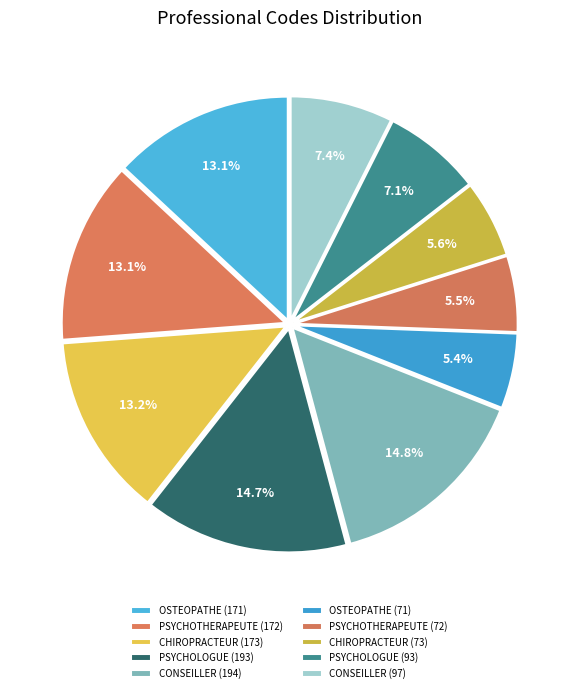

Count the number of slices in the pie.

10